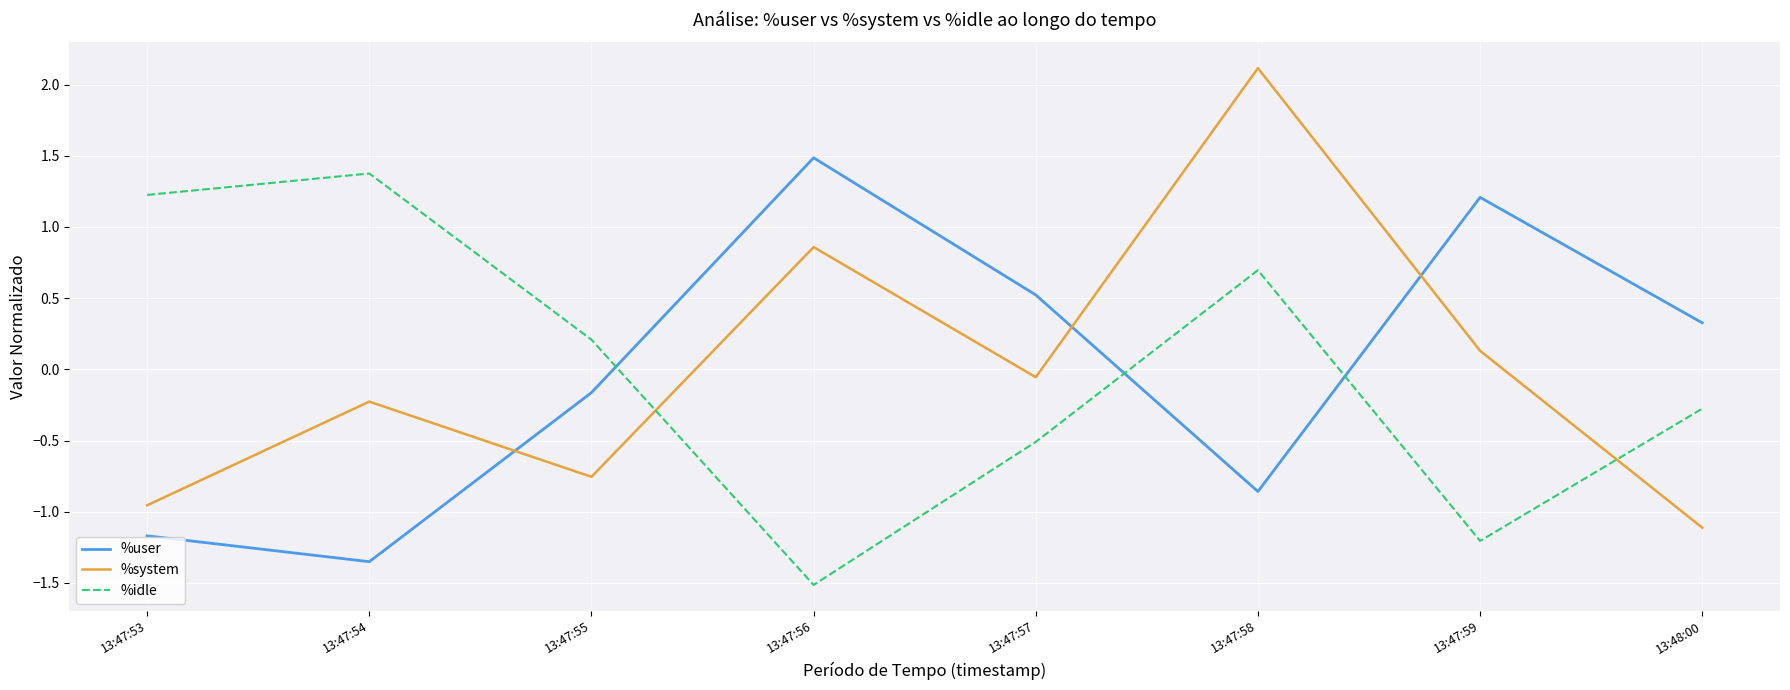

At which category does the chart reach its peak across all series?

13:47:58